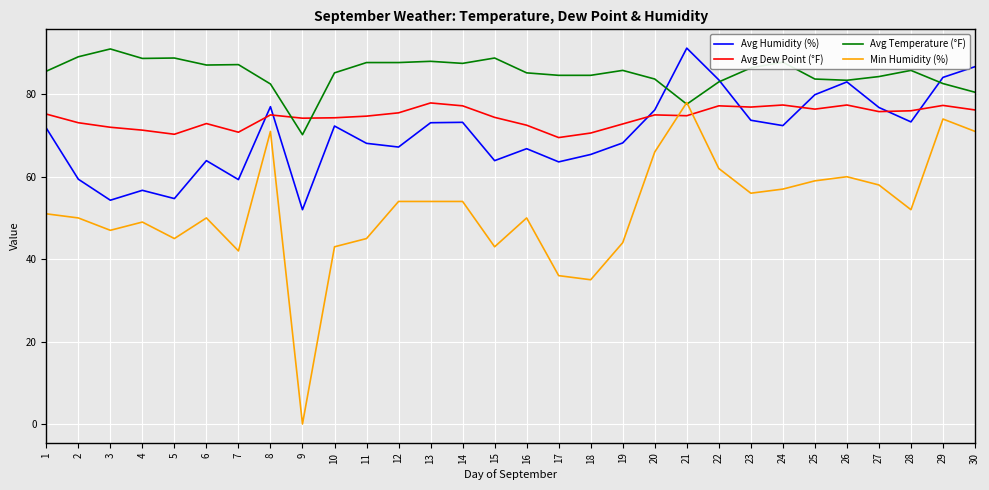

True or false: Min Humidity (%) has a value of 71.0 at 8.

True